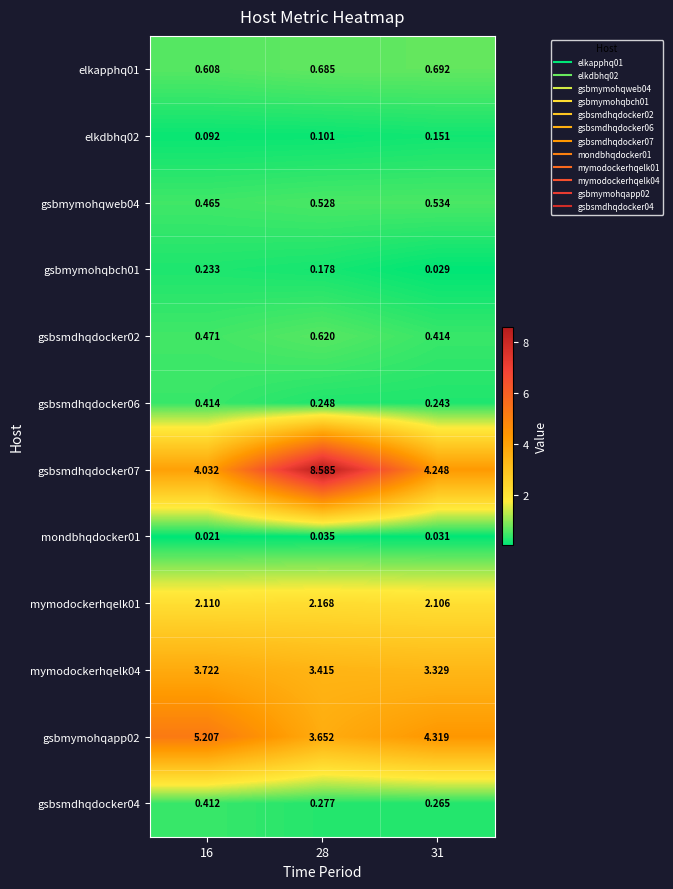

How many distinct data groups are displayed?

12